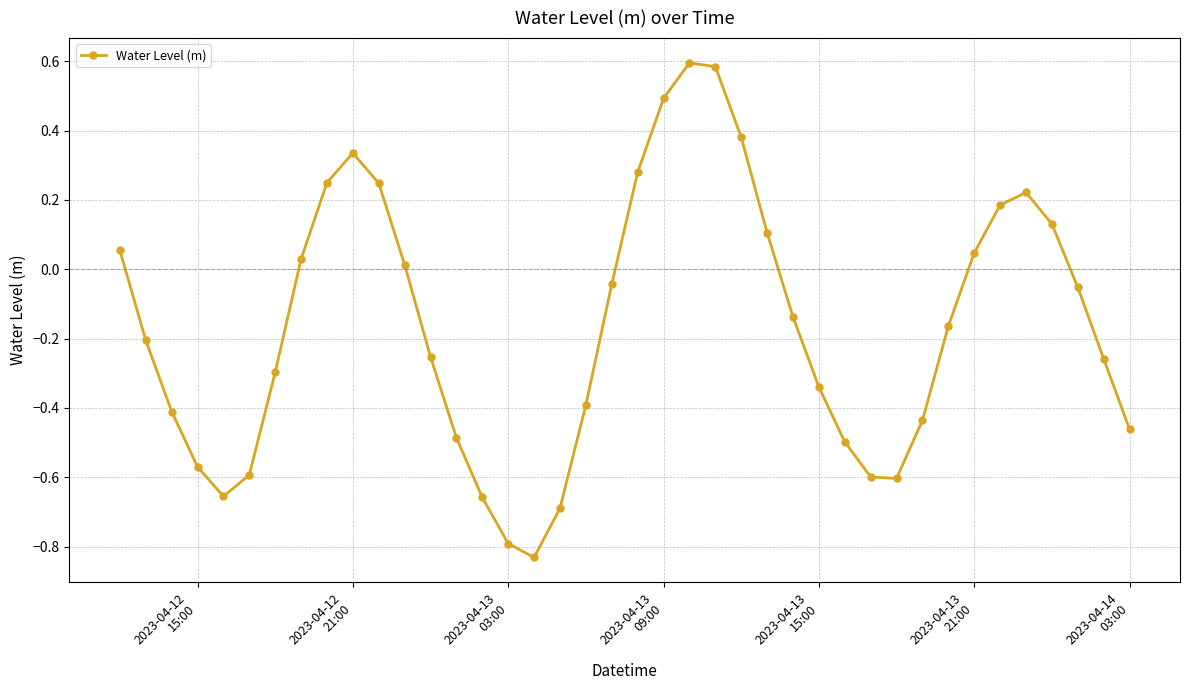

What is the sum of all values?

-6.5